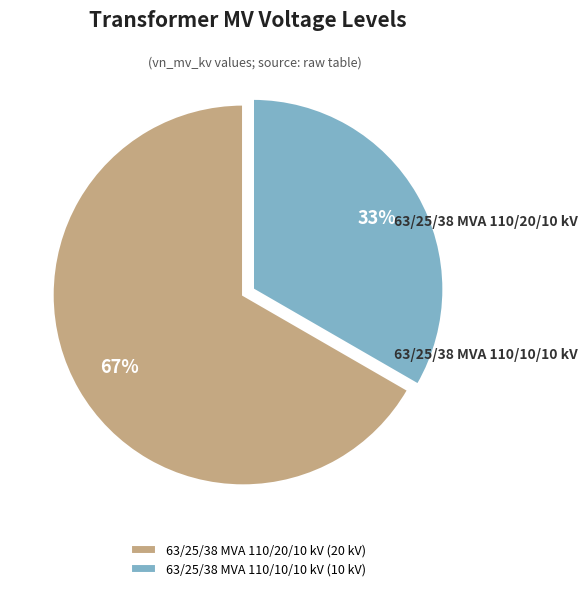

Rank the categories by value from lowest to highest.

63/25/38 MVA 110/10/10 kV, 63/25/38 MVA 110/20/10 kV